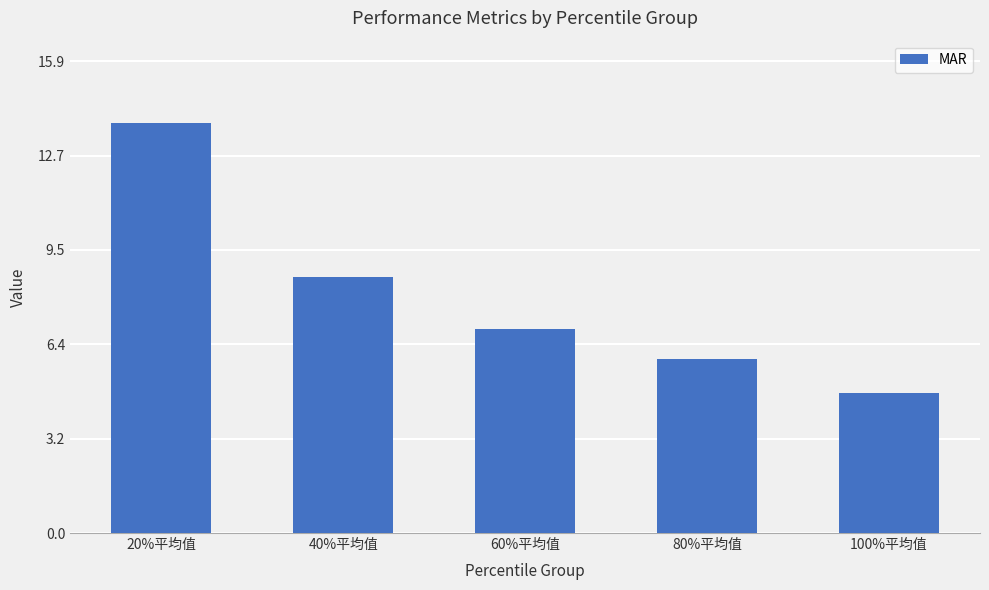

Reading right to left, transcribe all the data shown in this chart.

4.7	5.9	6.9	8.6	13.8